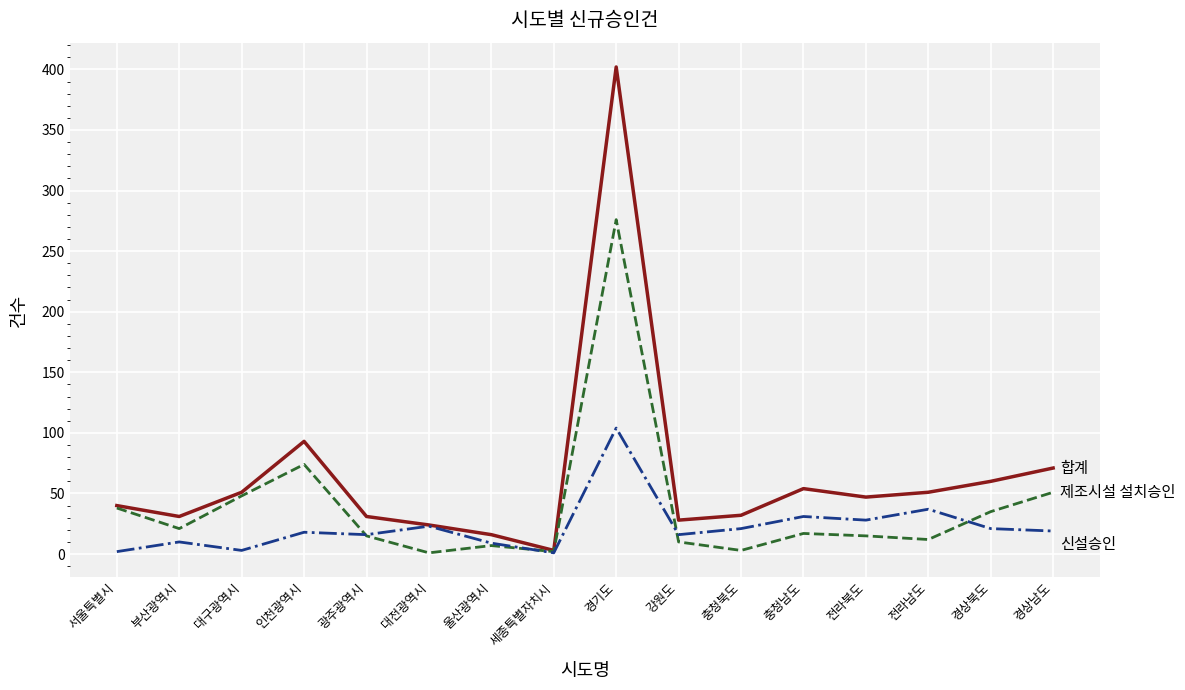

At which category does the chart reach its peak across all series?

경기도